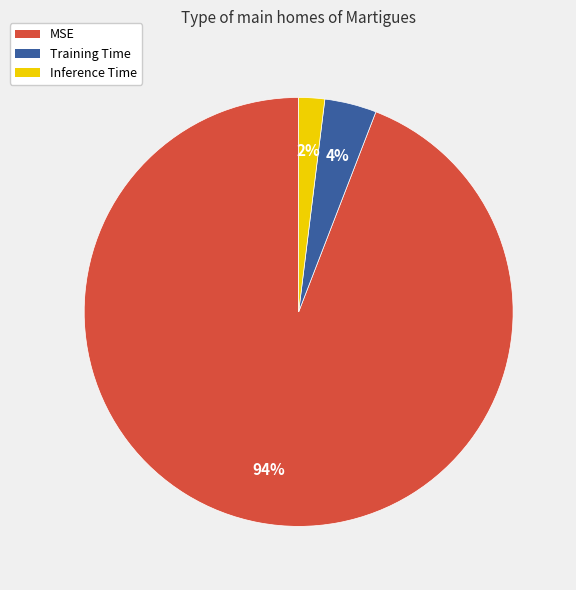

Which has a higher value, Training Time or Inference Time?

Training Time